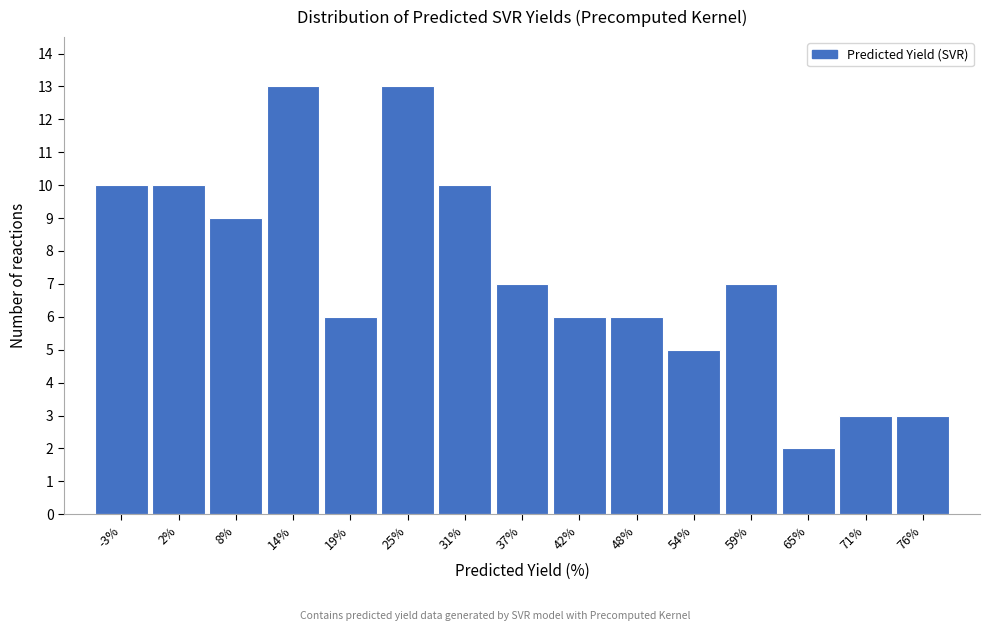

Reading left to right, what are all the values shown in this chart?

-3%=10	2%=10	8%=9	14%=13	19%=6	25%=13	31%=10	37%=7	42%=6	48%=6	54%=5	59%=7	65%=2	71%=3	76%=3